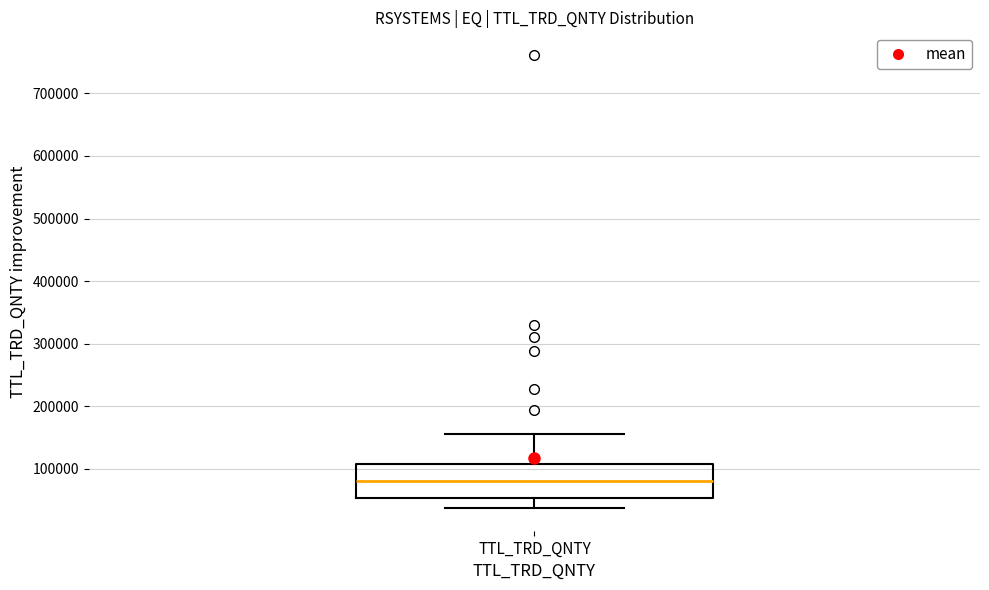

Read this box plot against the y-axis: the position of the median line, the range covered by the box, and the ends of both whiskers. The values are not printed on the chart, so give them approximately, as read against the axis.

median 80000, box 50000 to 110000, whiskers 40000 to 160000